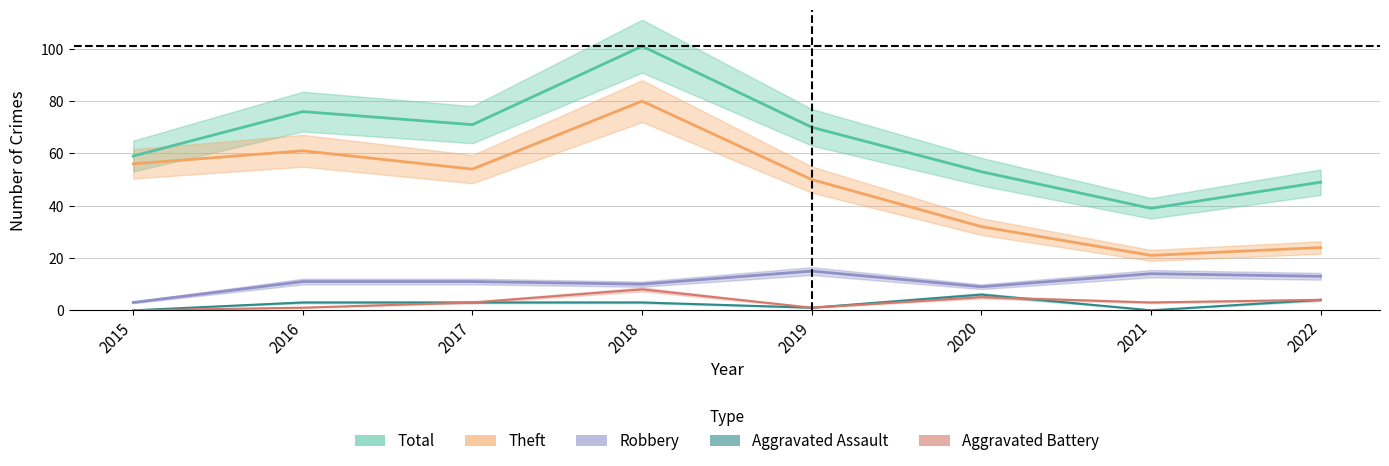

How many positive values does the Aggravated Assault series have?

6